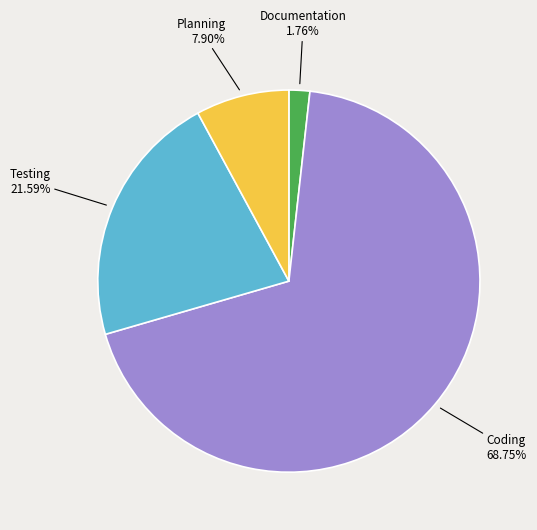

Is there any slice that represents more than half of the pie?

Yes